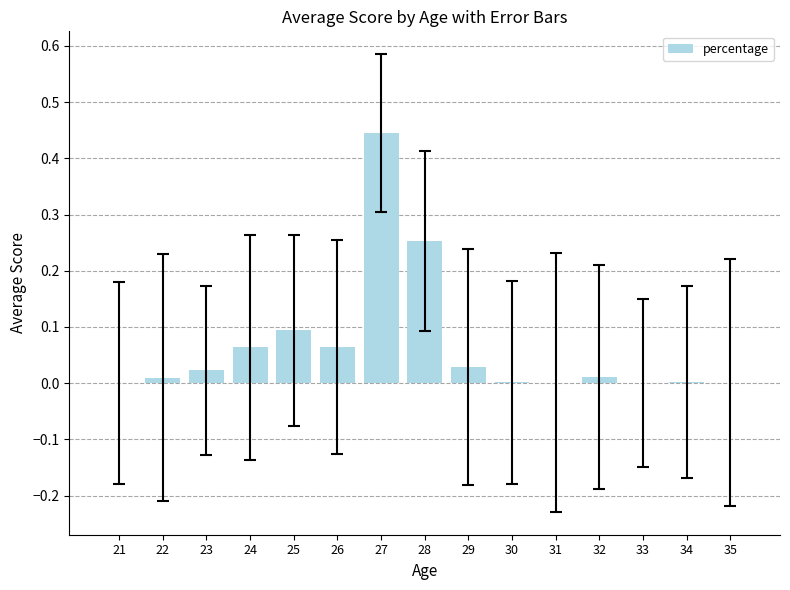

Are the bars horizontal?

No